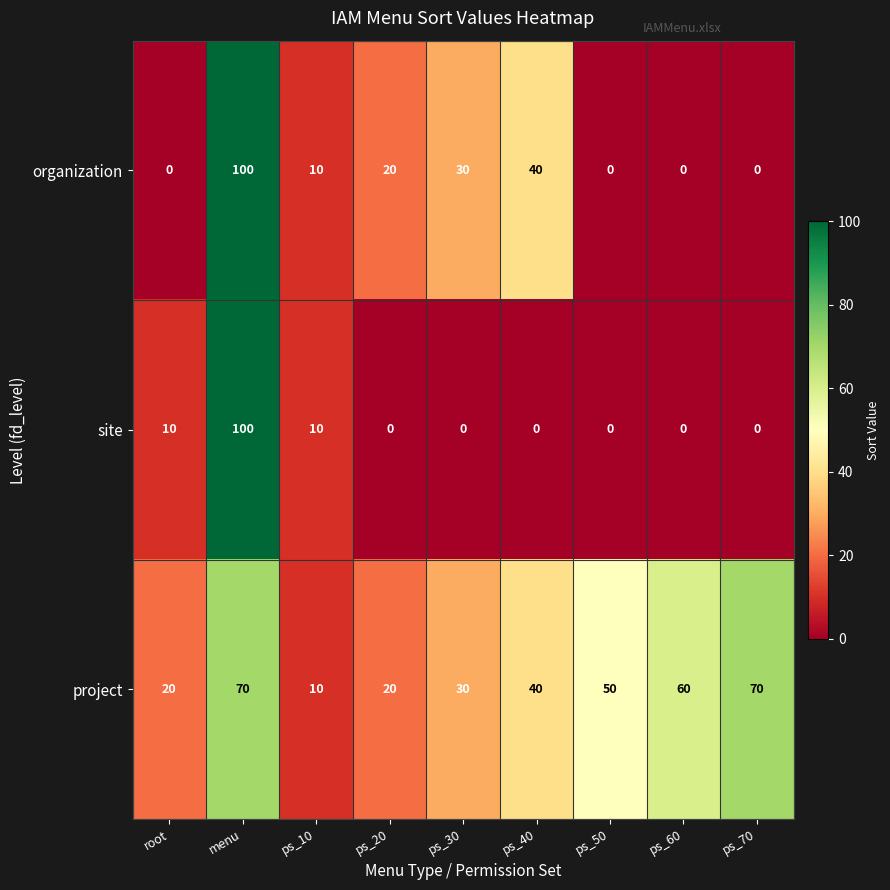

Reading left to right, what are all the values shown in this chart?

organization: 0	100	10	20	30	40	0	0	0
site: 10	100	10	0	0	0	0	0	0
project: 20	70	10	20	30	40	50	60	70